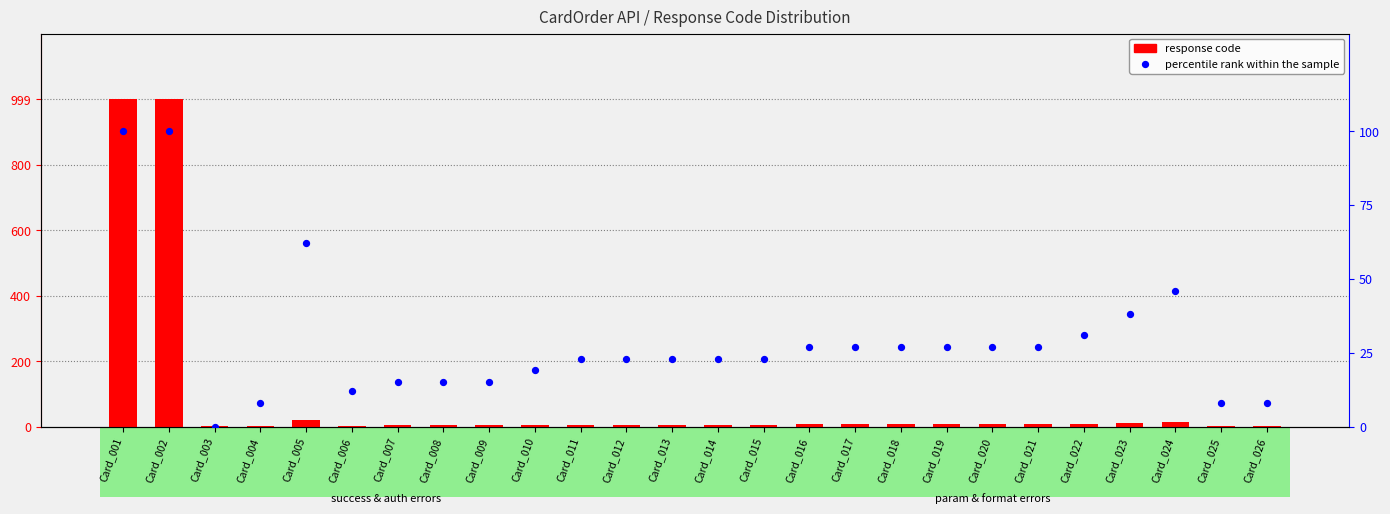

At which category is the sum across all series the highest?

Card_001